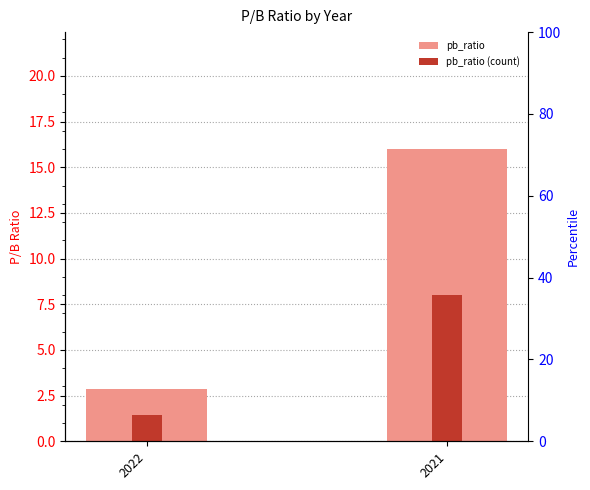

Is it true that pb_ratio (count) equals 0.8 at 2022?

False